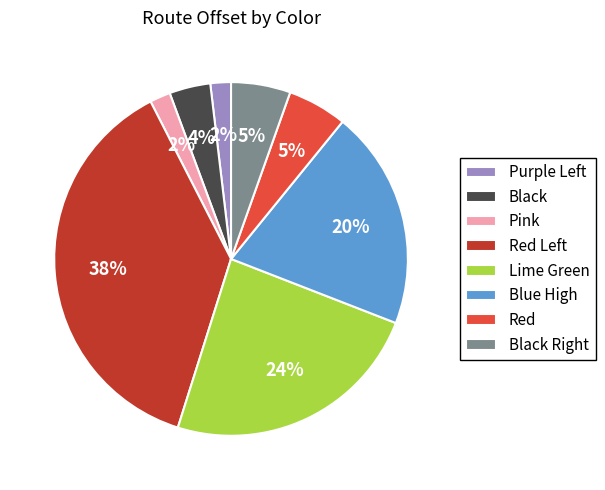

Count the number of slices in the pie.

8